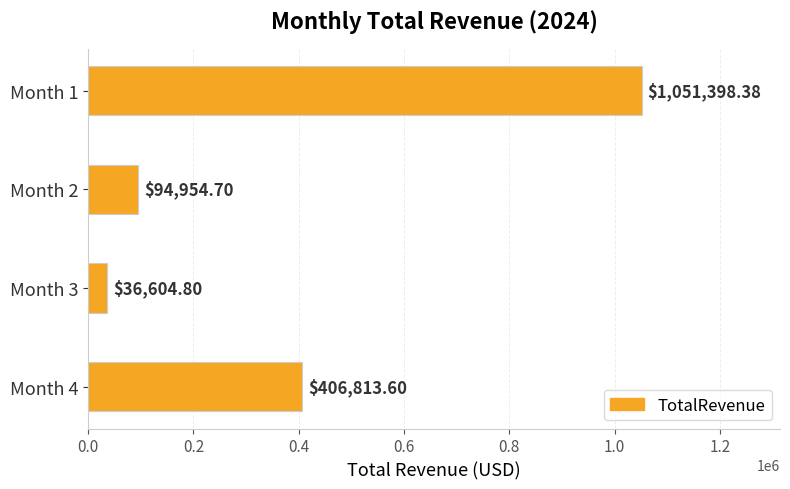

Which has a higher value, Month 4 or Month 2?

Month 4